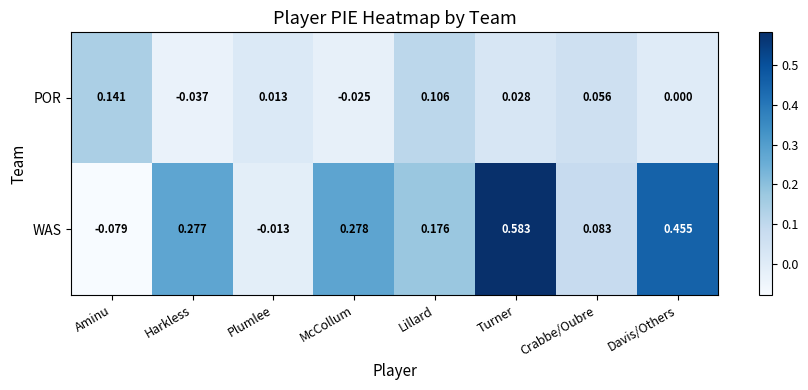

At which label does WAS first exceed 0?

Harkless